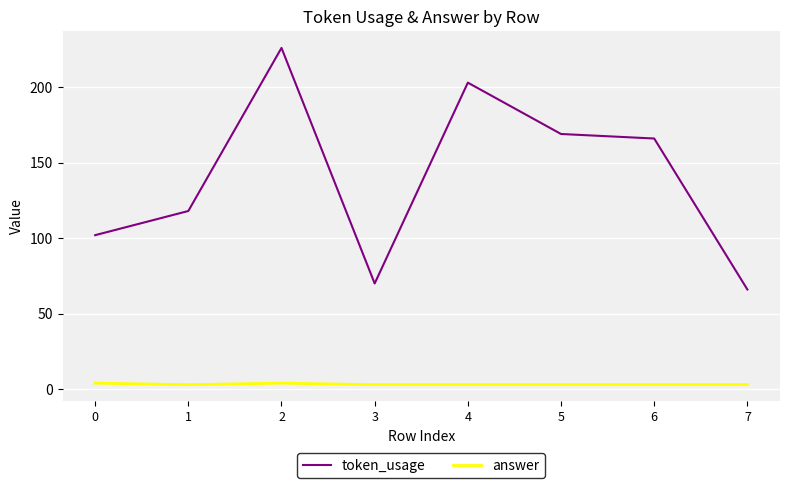

What is the average value of the token_usage series?

140